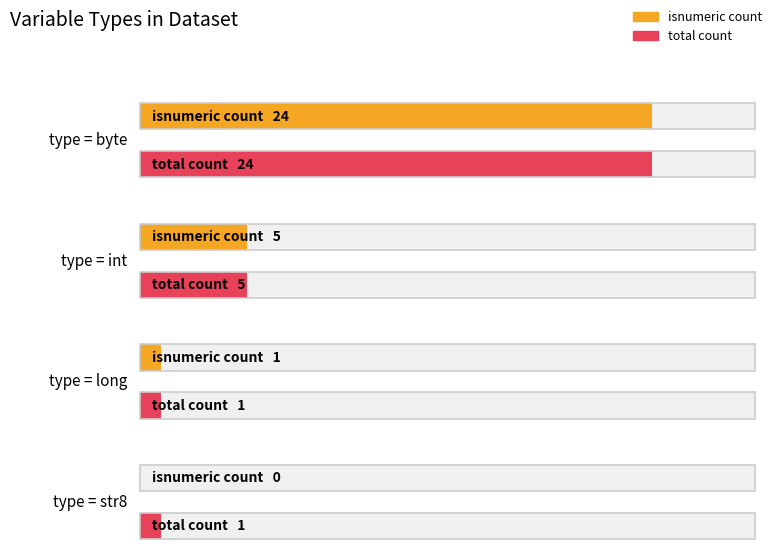

What is the label of the 1st bar from the right?

str8